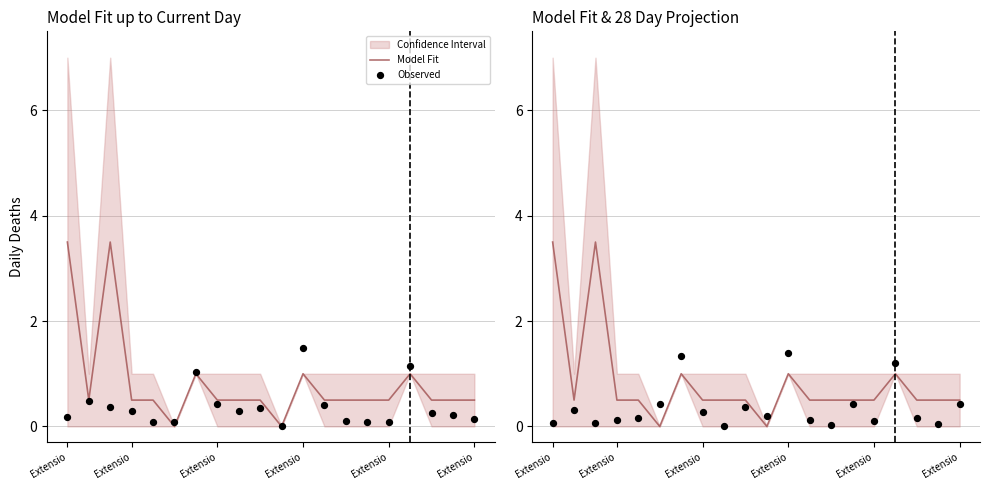

At which category is the sum across all series the highest?

Extensio